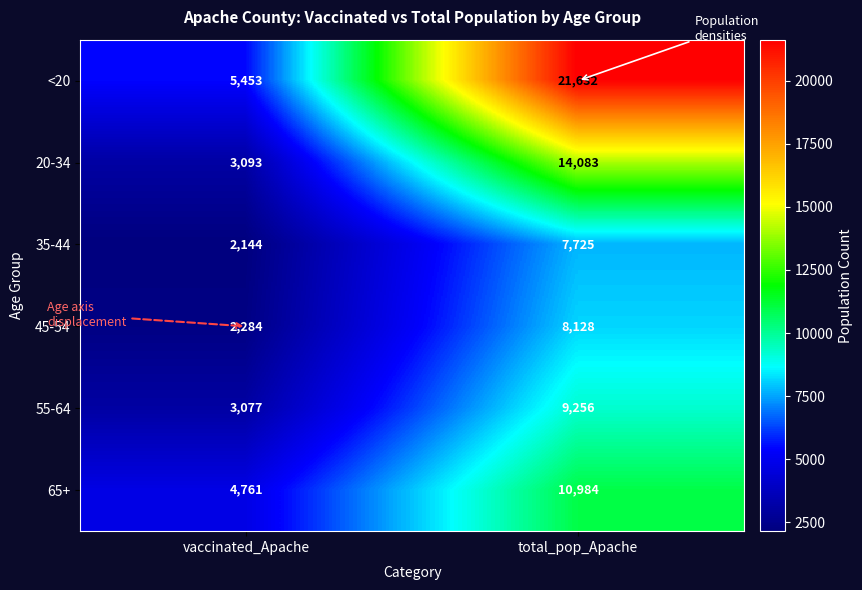

What is the difference between the <20 values at total_pop_Apache and vaccinated_Apache?

16179